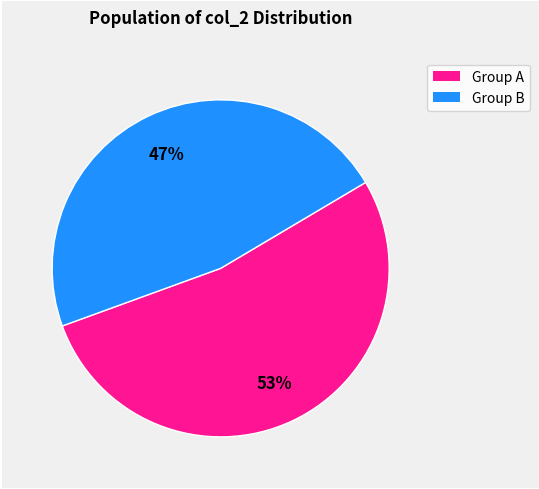

To the nearest percent, what is the difference between the largest and smallest slice percentages?

6%